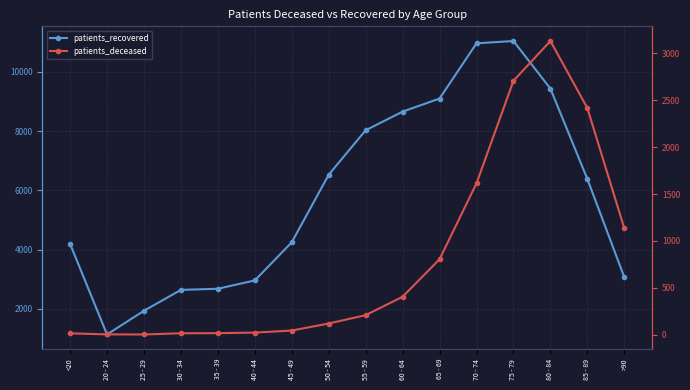

Which series has the largest total across all categories?

patients_recovered